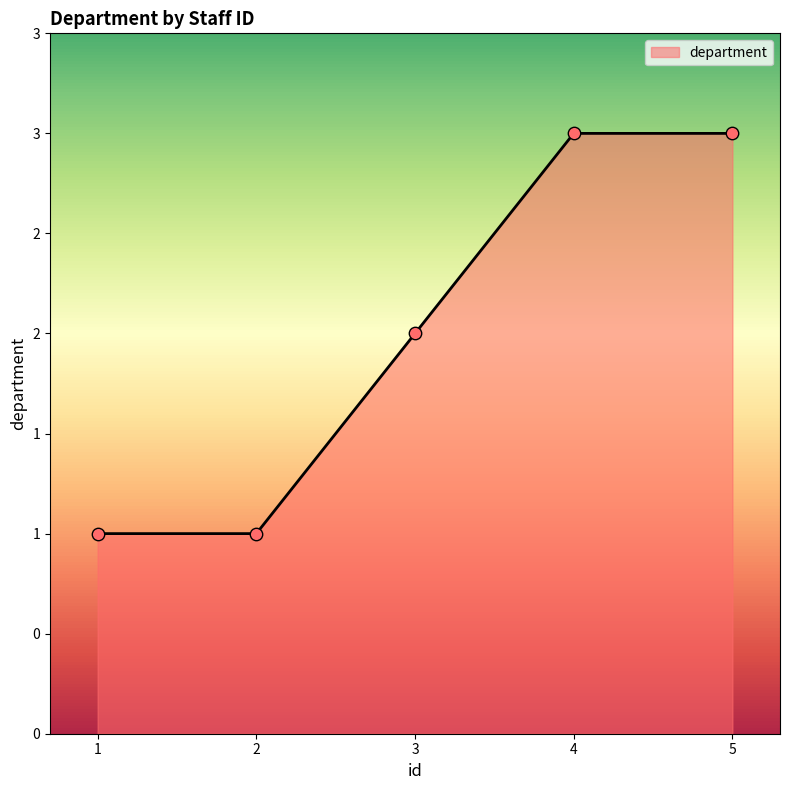

What is the change in value from 1 to 5?

+2